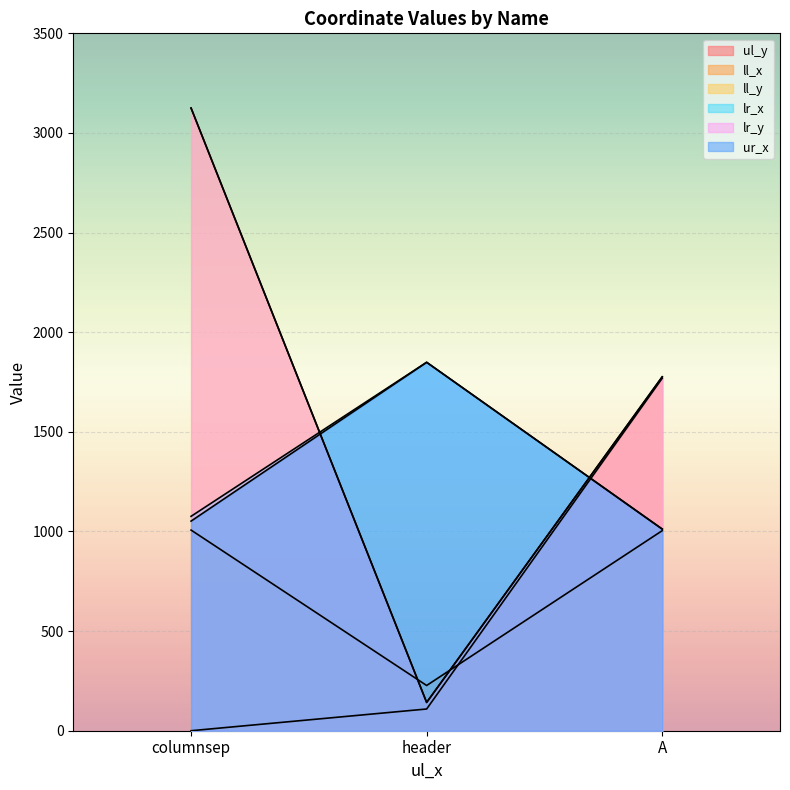

Which category has the highest value across all series?

columnsep